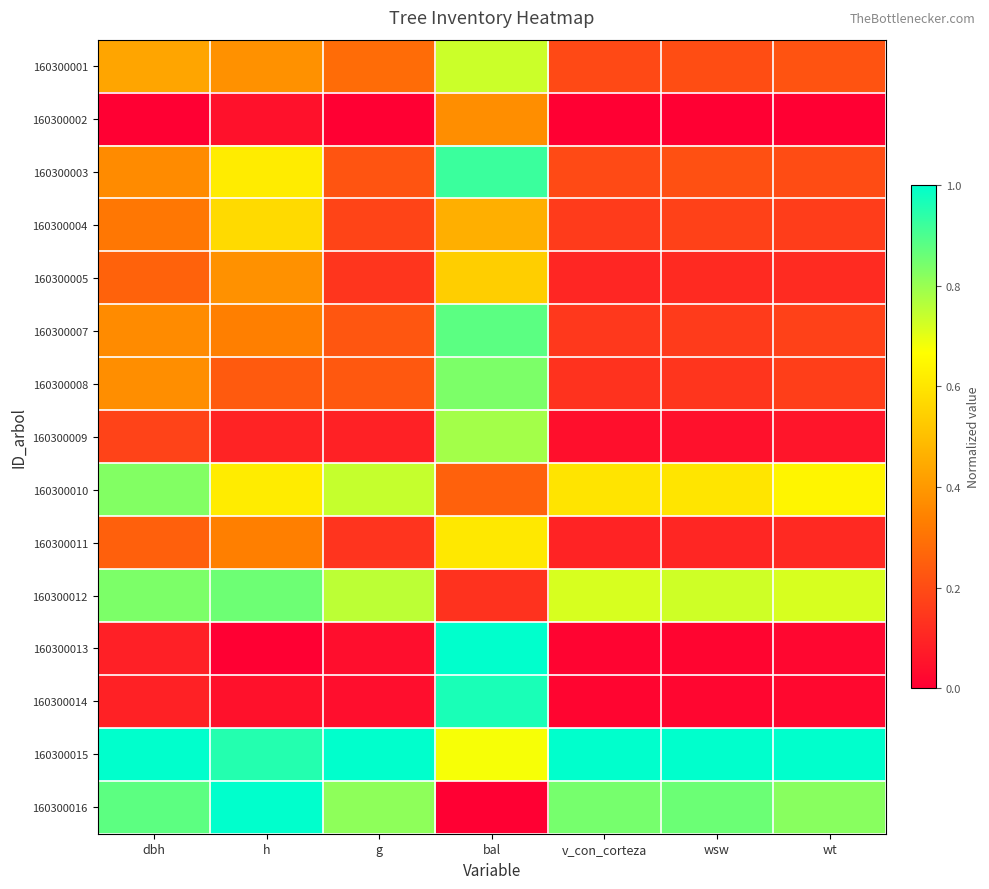

What is the total value across all series at wt?

4.4